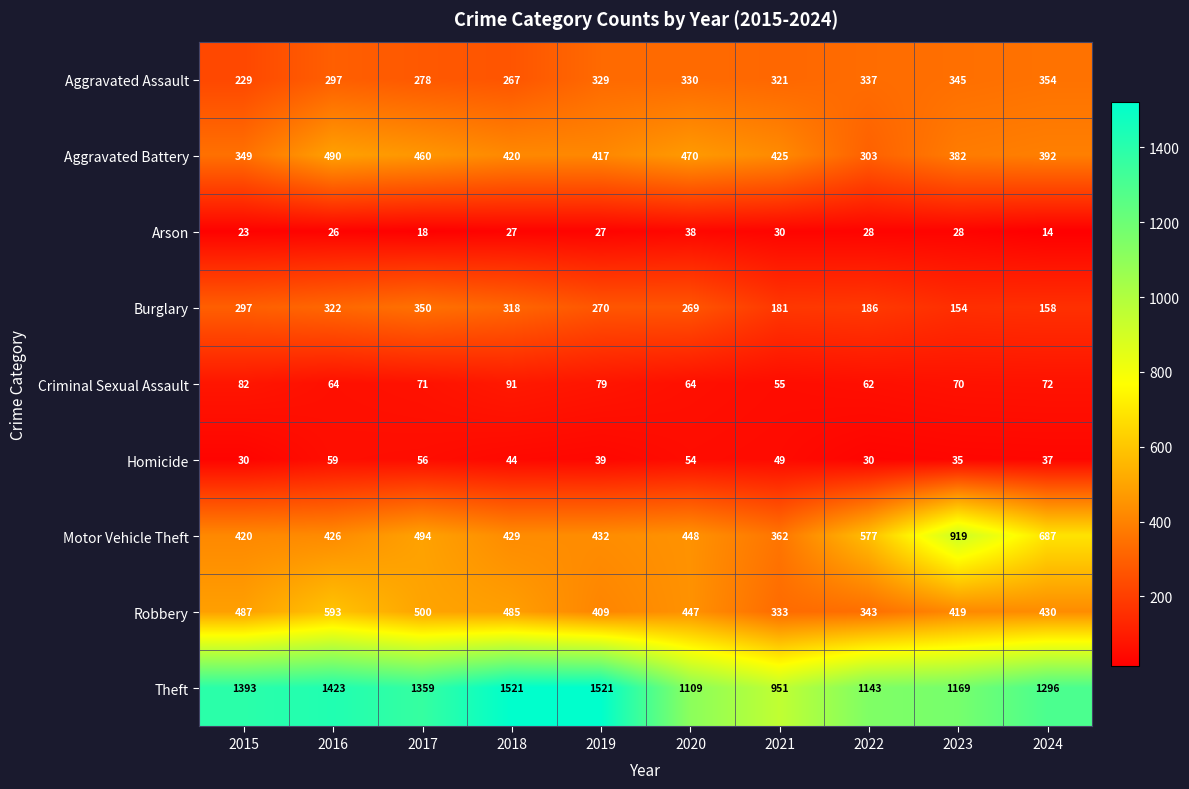

Which series has the widest spread of values?

Theft